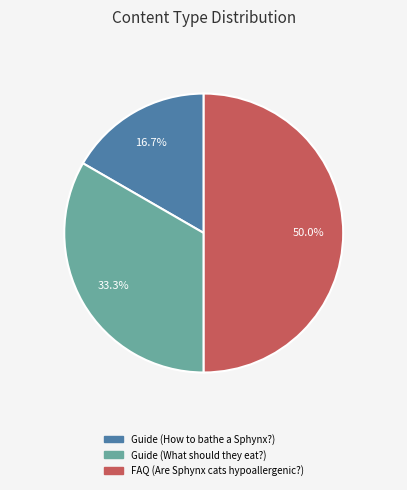

What is the ratio of the value at Guide (What should they eat?) to the value at FAQ (Are Sphynx cats hypoallergenic?)?

0.7